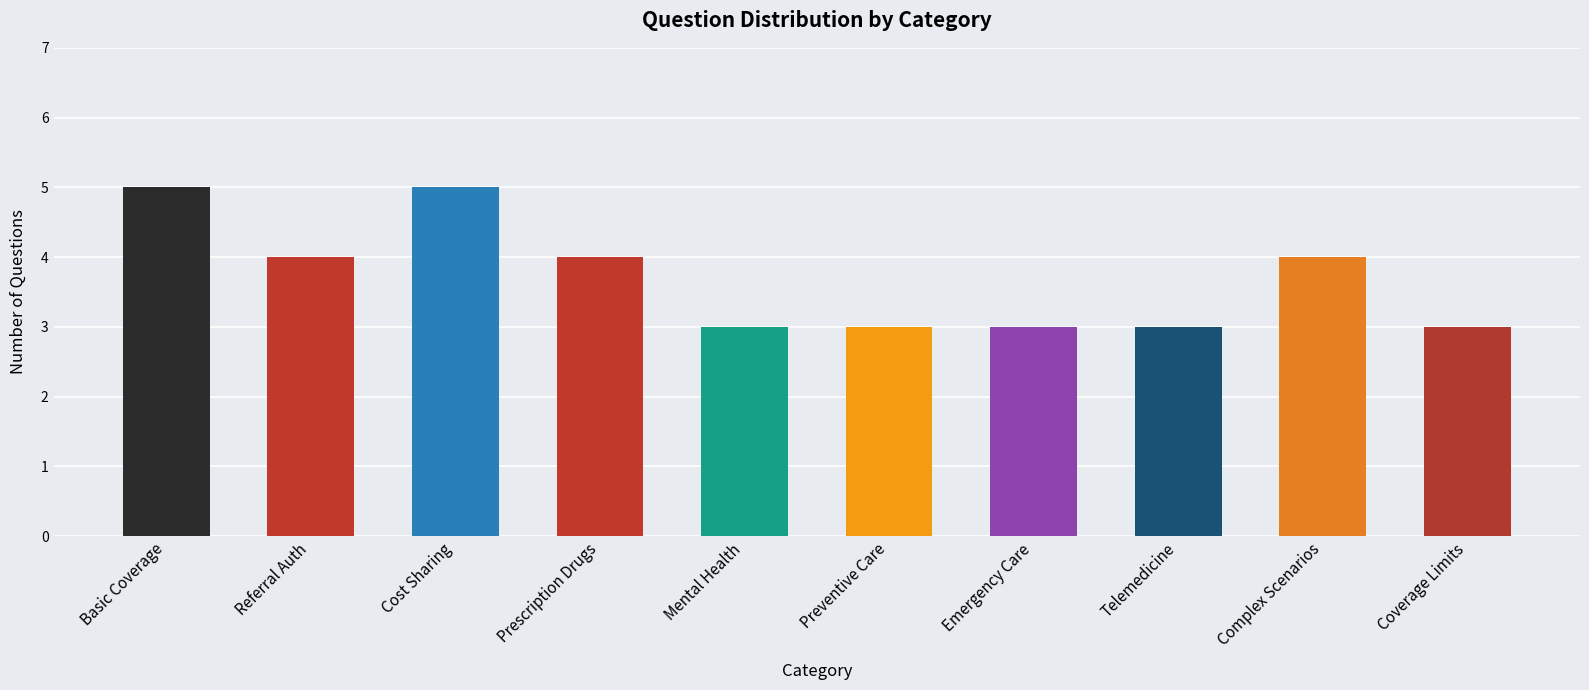

Reading left to right, transcribe all the data shown in this chart.

5	4	5	4	3	3	3	3	4	3